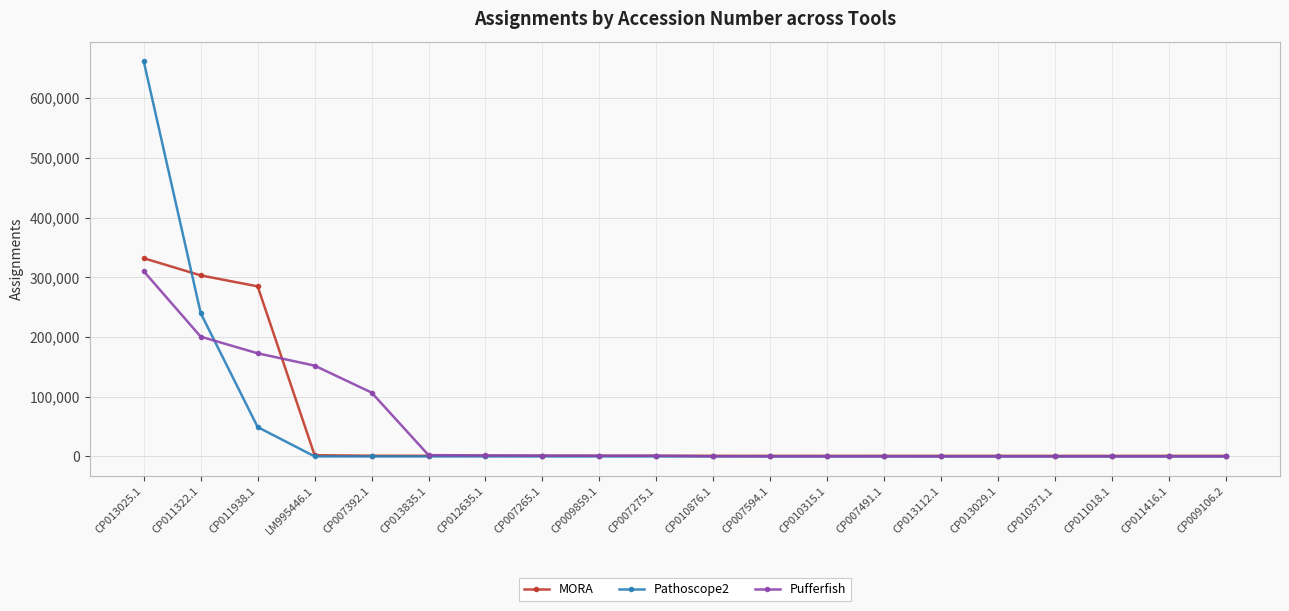

Count the number of data series in this chart.

3